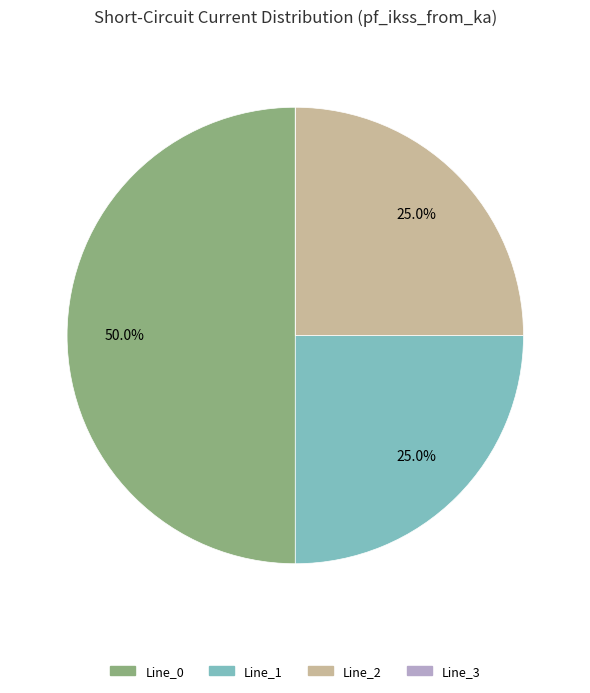

What is the largest slice in the pie chart?

Line_0